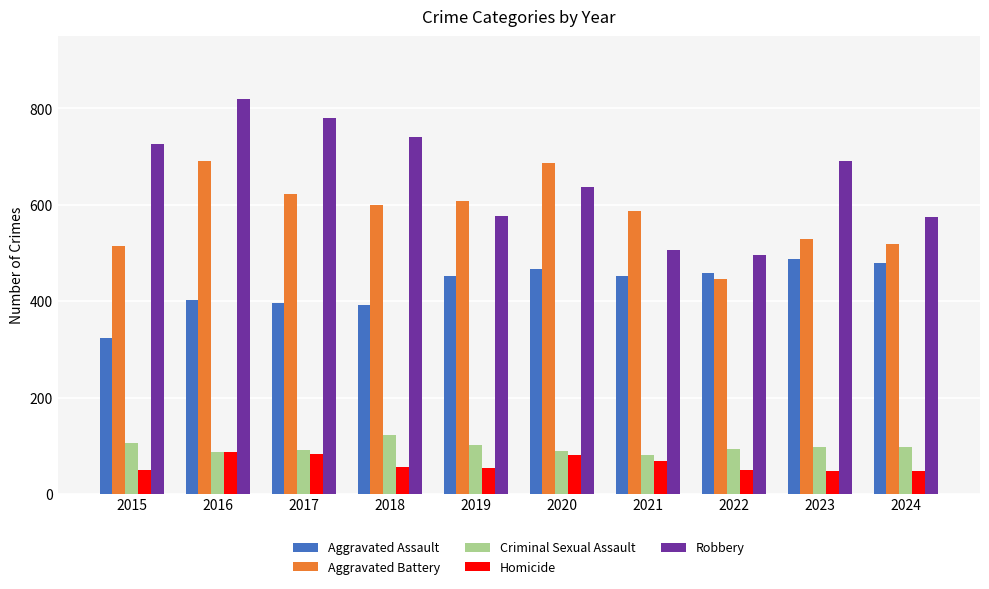

How many series are shown in this chart?

5